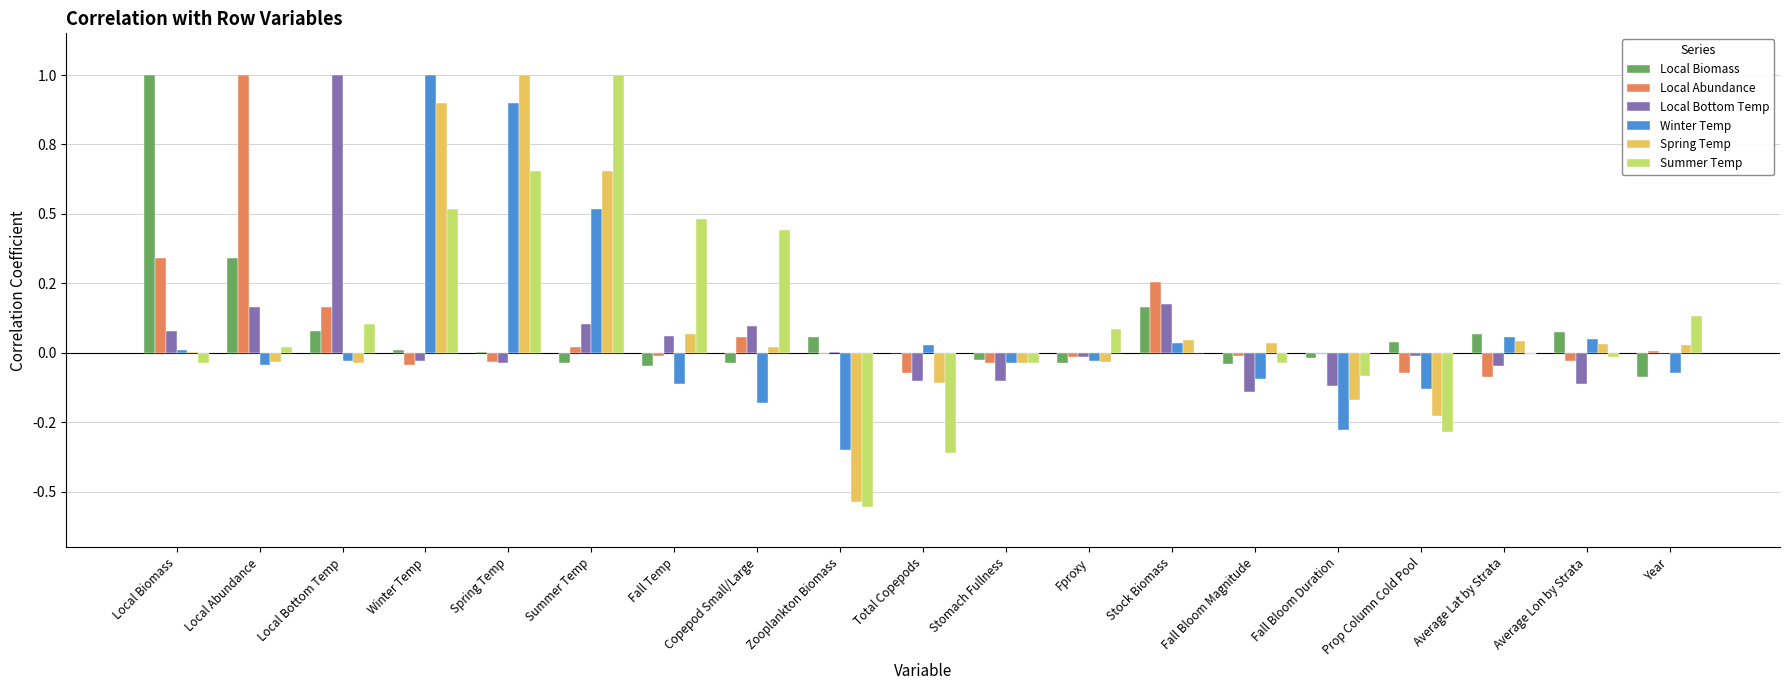

What is the value of the Local Abundance bar at the 13th from the left?

0.3